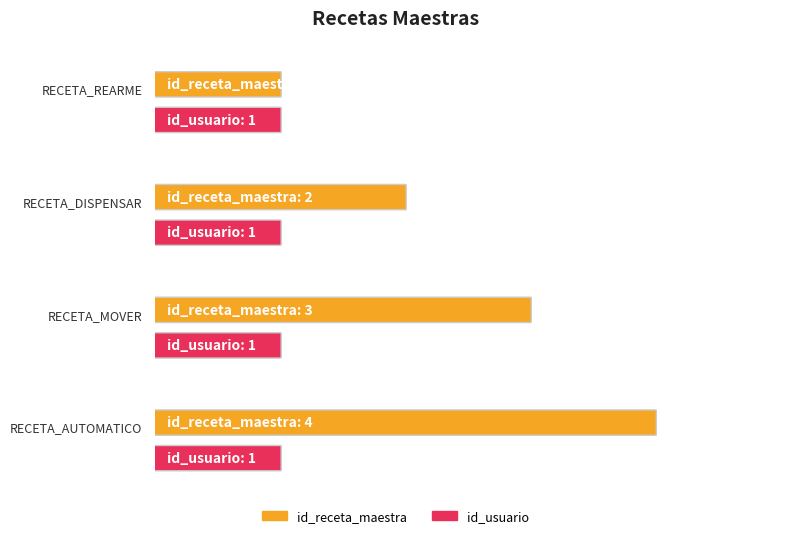

What is the spread (max minus min) of values at RECETA_MOVER?

2